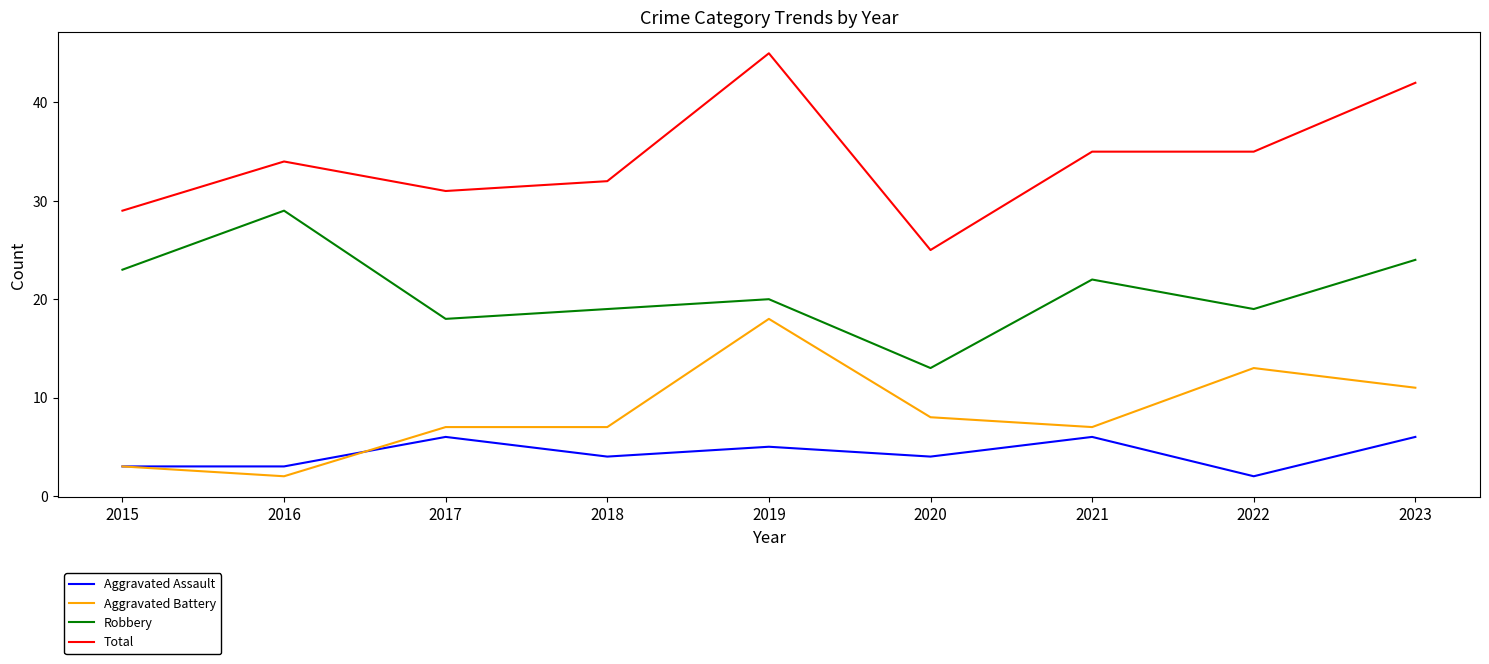

The value of Aggravated Assault at 2023 is 9. True or false?

False